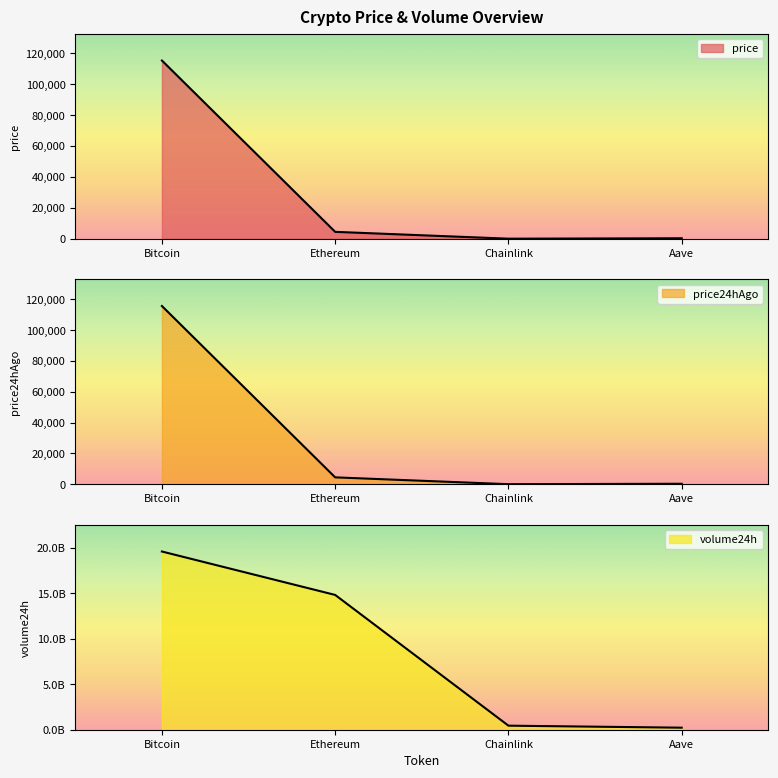

True or false: price has more than 2 interior local peaks.

False